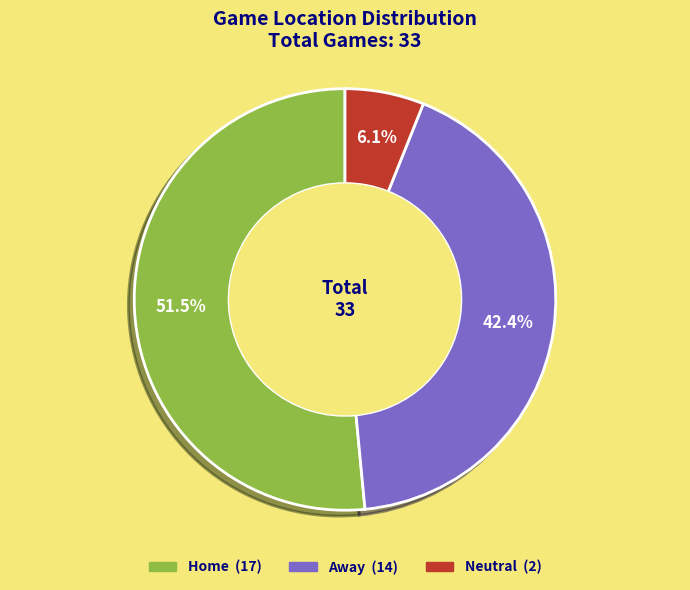

To the nearest percent, what is the average slice percentage?

33%